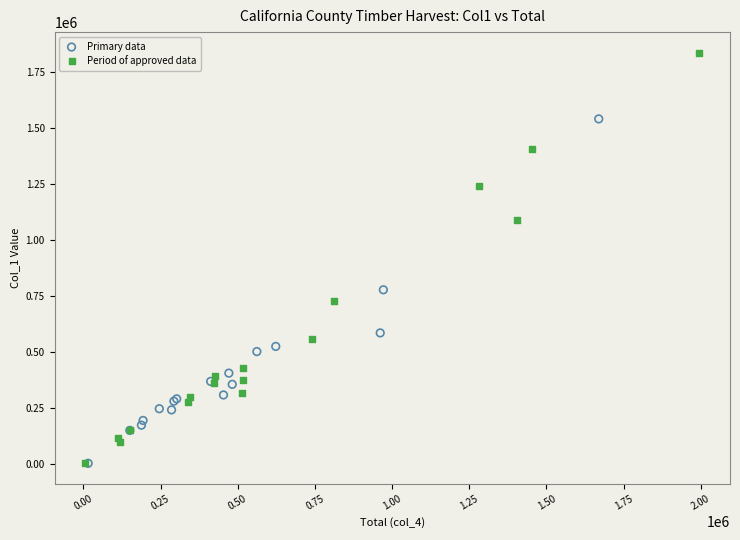

Which series has the widest spread of Y values?

Period of approved data